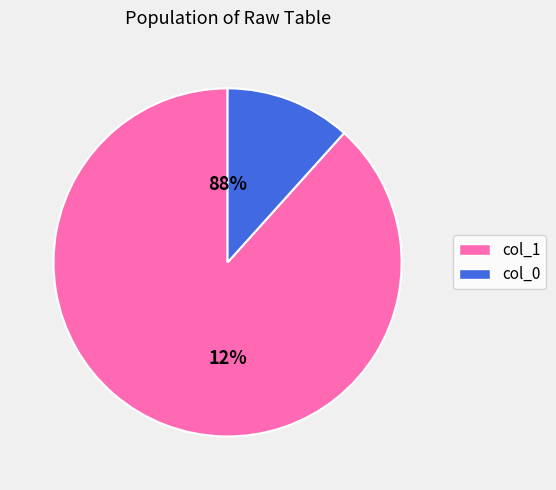

Is the sum of 4 and 26 greater than half?

No